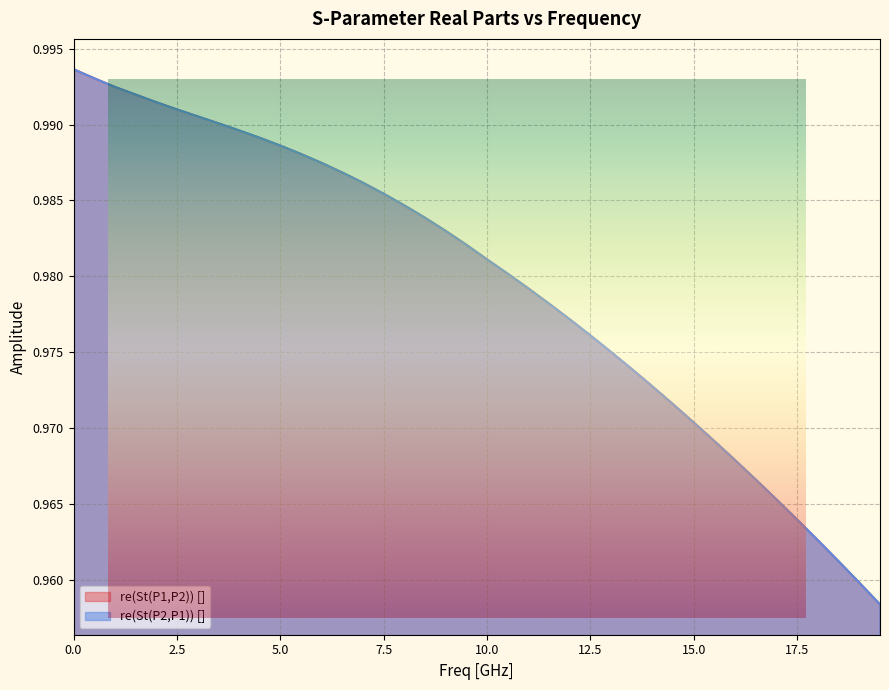

How many times do re(St(P1,P2)) [] and re(St(P2,P1)) [] cross each other?

4